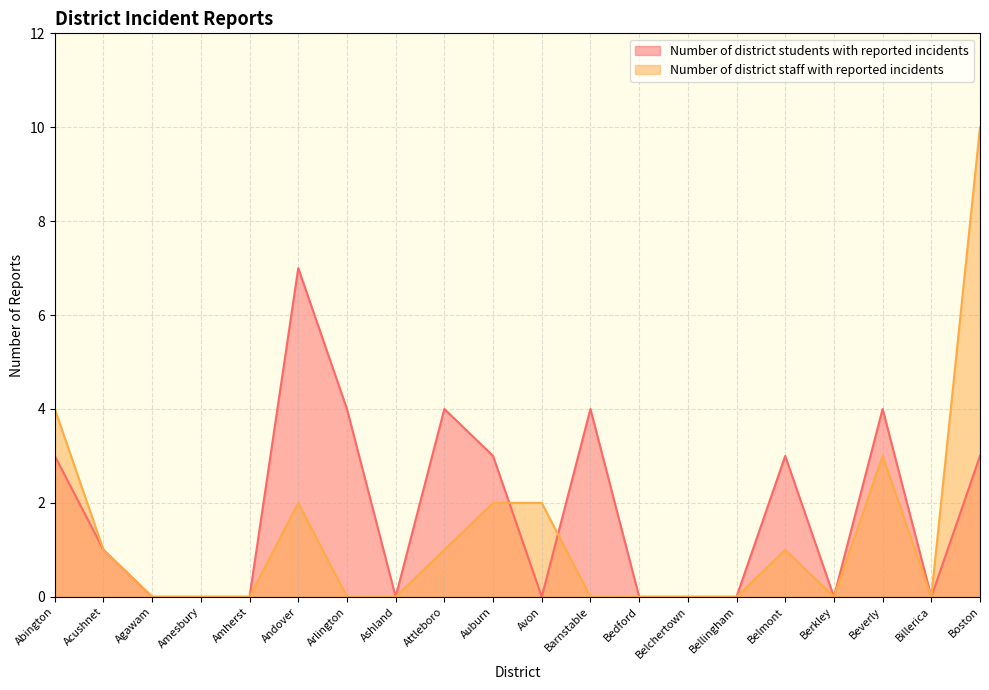

True or false: Number of district students with reported incidents and Number of district staff with reported incidents cross at least once.

True